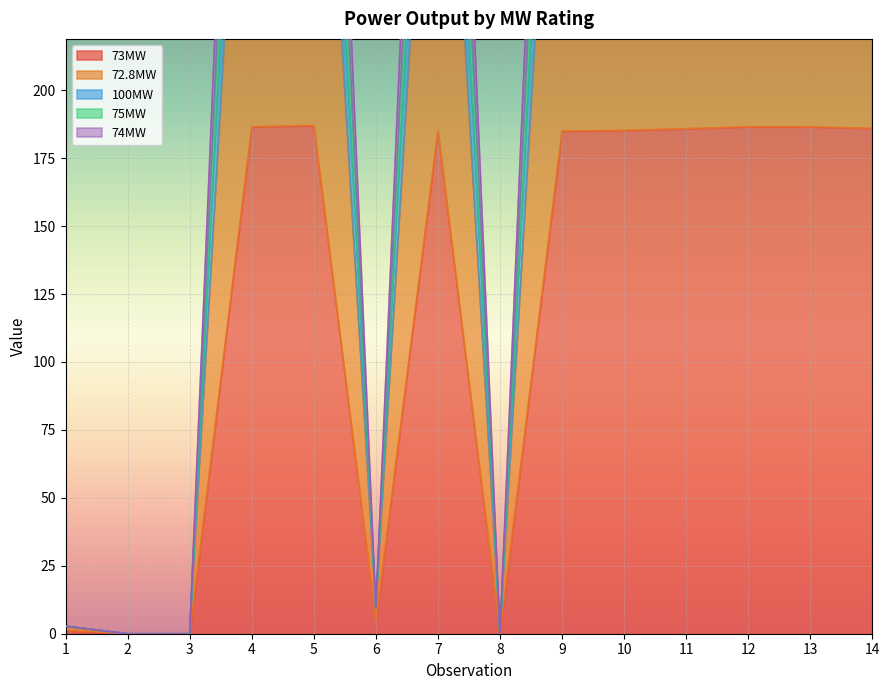

Reading left to right, extract all data points from this chart.

73MW: 1=1.3	2=0.0	3=0.0	4=186.6	5=187.0	6=4.5	7=185.0	8=0.0	9=185.0	10=185.2	11=185.8	12=186.6	13=186.6	14=185.9
72.8MW: 1=2.8	2=0.0	3=0.0	4=388.8	5=389.7	6=9.5	7=385.5	8=0.0	9=385.4	10=386.0	11=387.1	12=388.5	13=388.6	14=387.3
100MW: 1=2.8	2=0.0	3=0.0	4=541.6	5=542.6	6=9.5	7=538.3	8=0.0	9=538.0	10=538.7	11=539.6	12=541.0	13=541.4	14=540.1
75MW: 1=2.8	2=0.0	3=0.0	4=490.0	5=490.9	6=9.5	7=486.7	8=0.0	9=486.4	10=487.1	11=488.0	12=489.4	13=489.8	14=488.5
74MW: 1=2.8	2=0.0	3=0.0	4=443.4	5=444.3	6=9.5	7=440.1	8=0.0	9=439.9	10=440.6	11=441.6	12=443.0	13=443.2	14=441.9